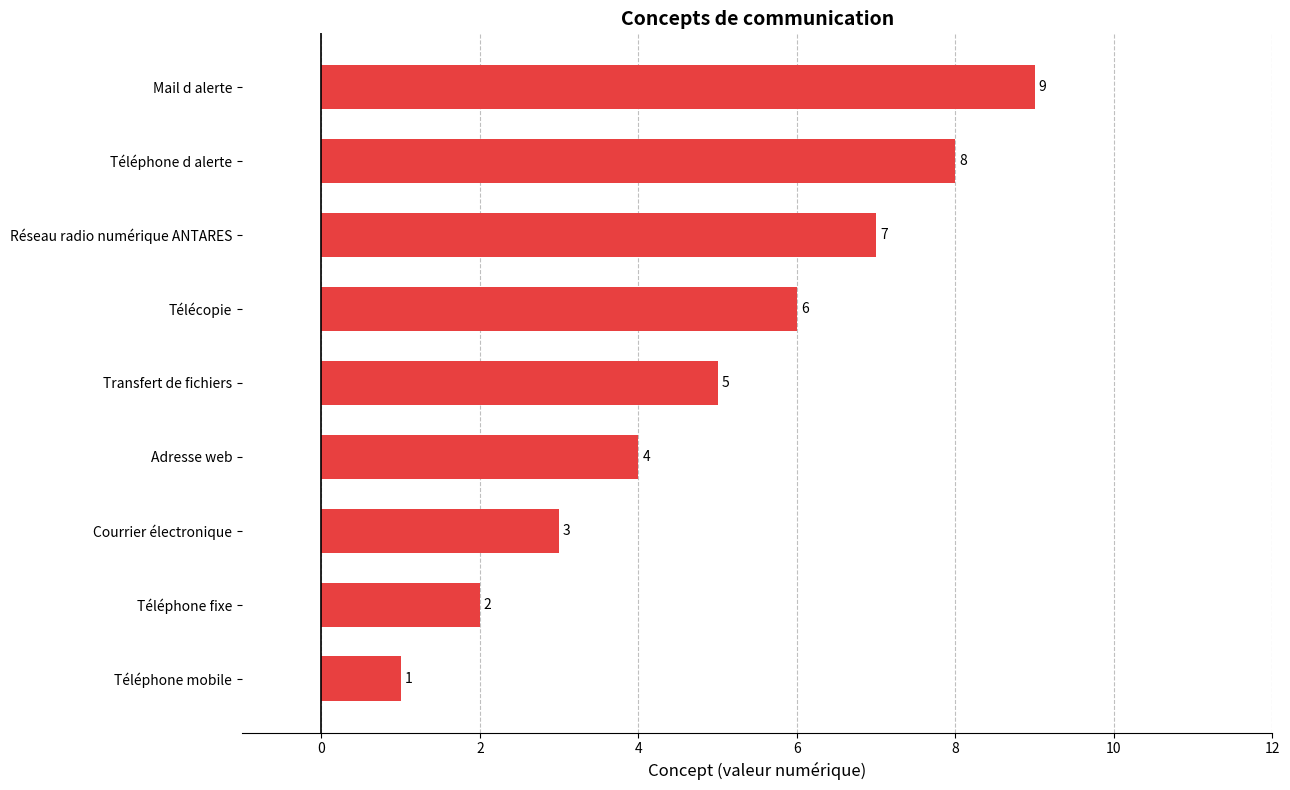

List the labels in order of value, smallest first.

Téléphone mobile, Téléphone fixe, Courrier électronique, Adresse web, Transfert de fichiers, Télécopie, Réseau radio numérique ANTARES, Téléphone d alerte, Mail d alerte